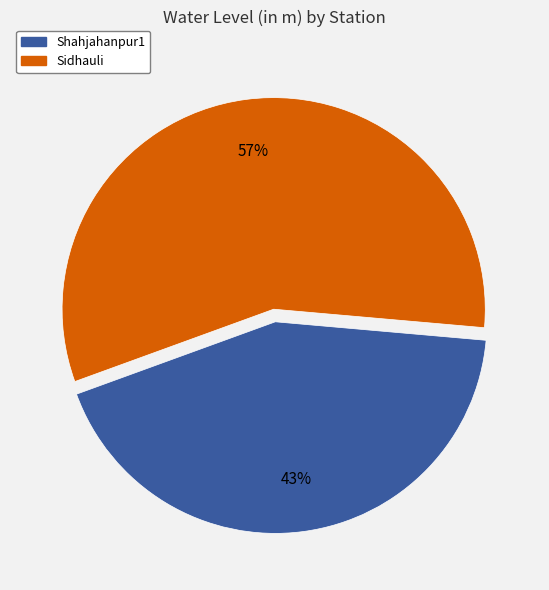

What percentage is the Shahjahanpur1 slice, to the nearest percent?

43%